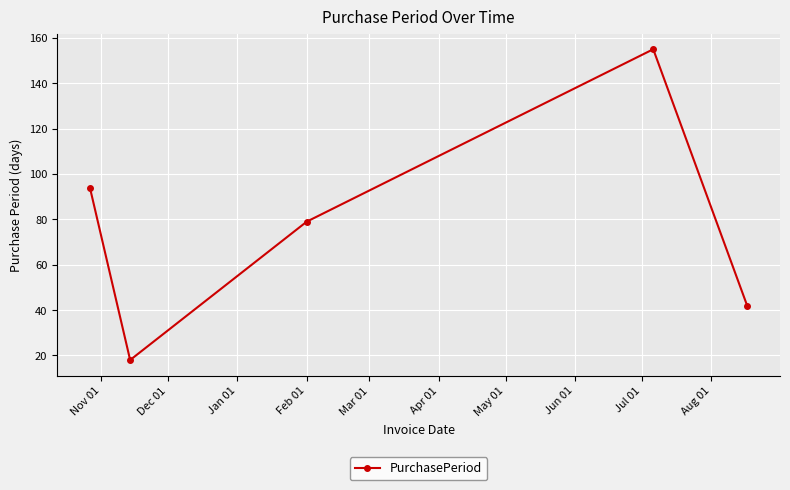

What is the value of the 2nd point from the left?

18